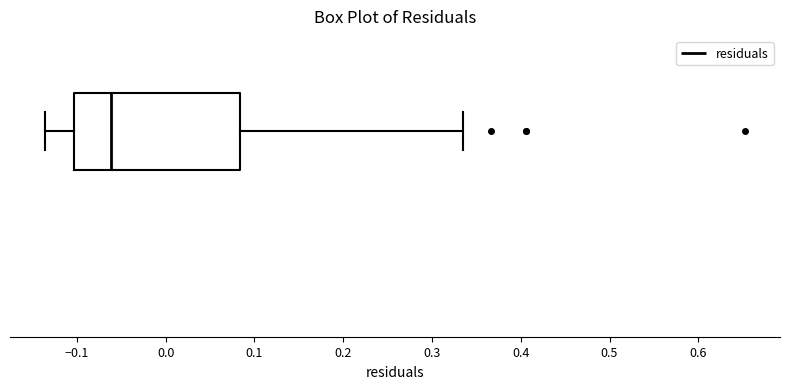

Read this box plot against the x-axis: the position of the median line, the range covered by the box, and the ends of both whiskers. The values are not printed on the chart, so give them approximately, as read against the axis.

median -0.06, box -0.10 to 0.08, whiskers -0.14 to 0.34